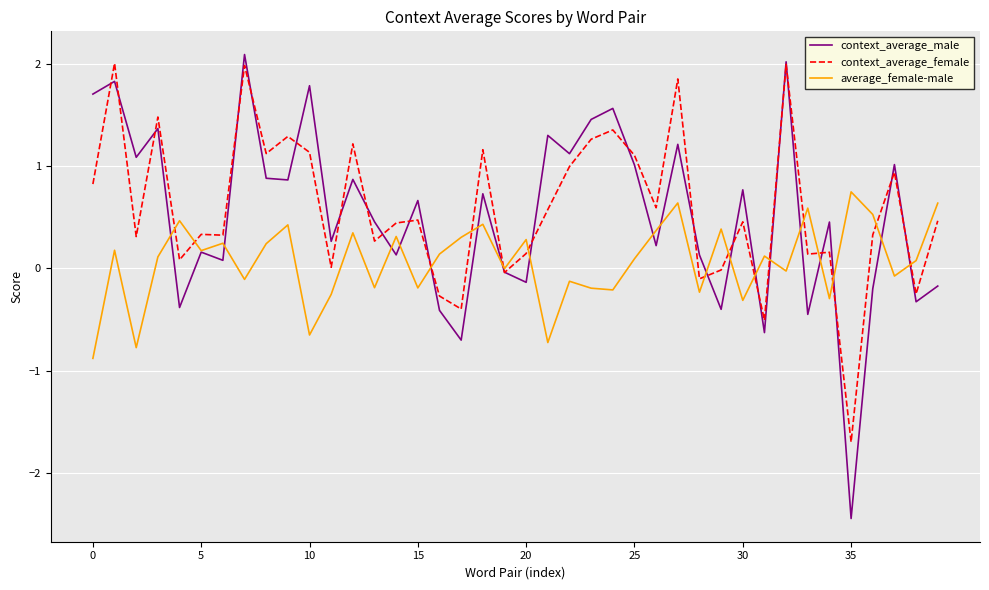

Which series has the widest spread of values?

context_average_male